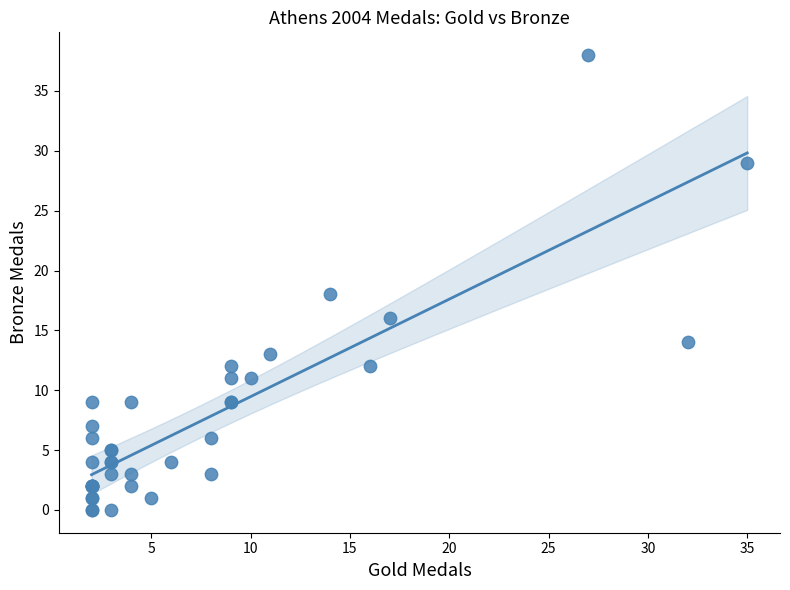

What Y value in the scatter plot is closest to 19?

18